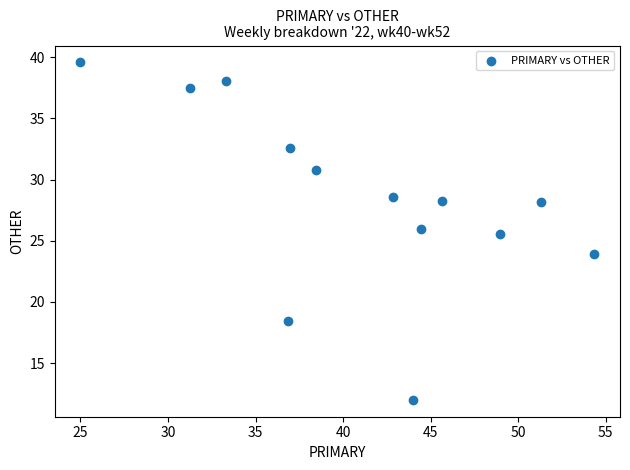

What Y value in the scatter plot is closest to 25?

25.5